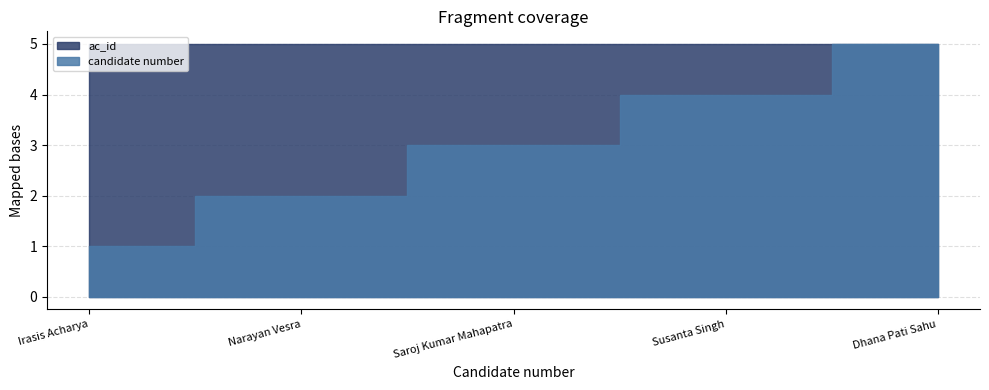

At which label does candidate number first exceed 3?

Susanta Singh